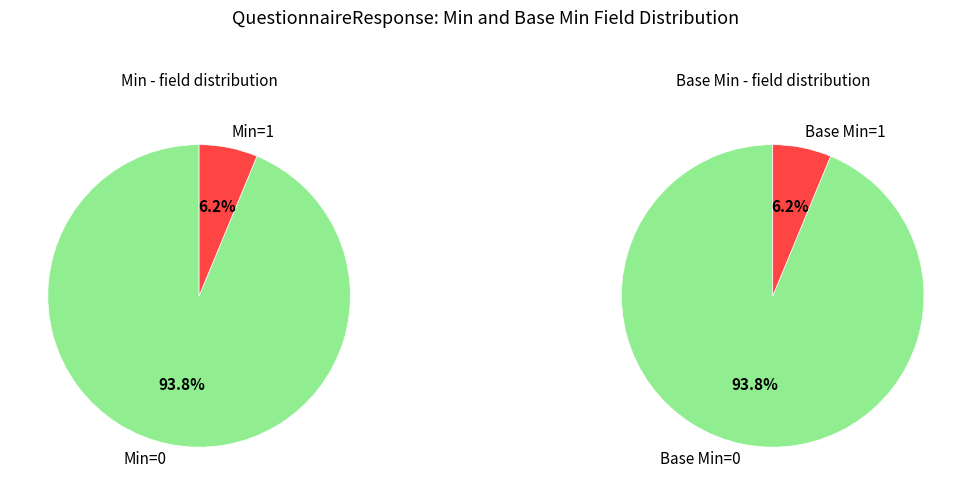

Does 1 account for over 50% of the chart?

No